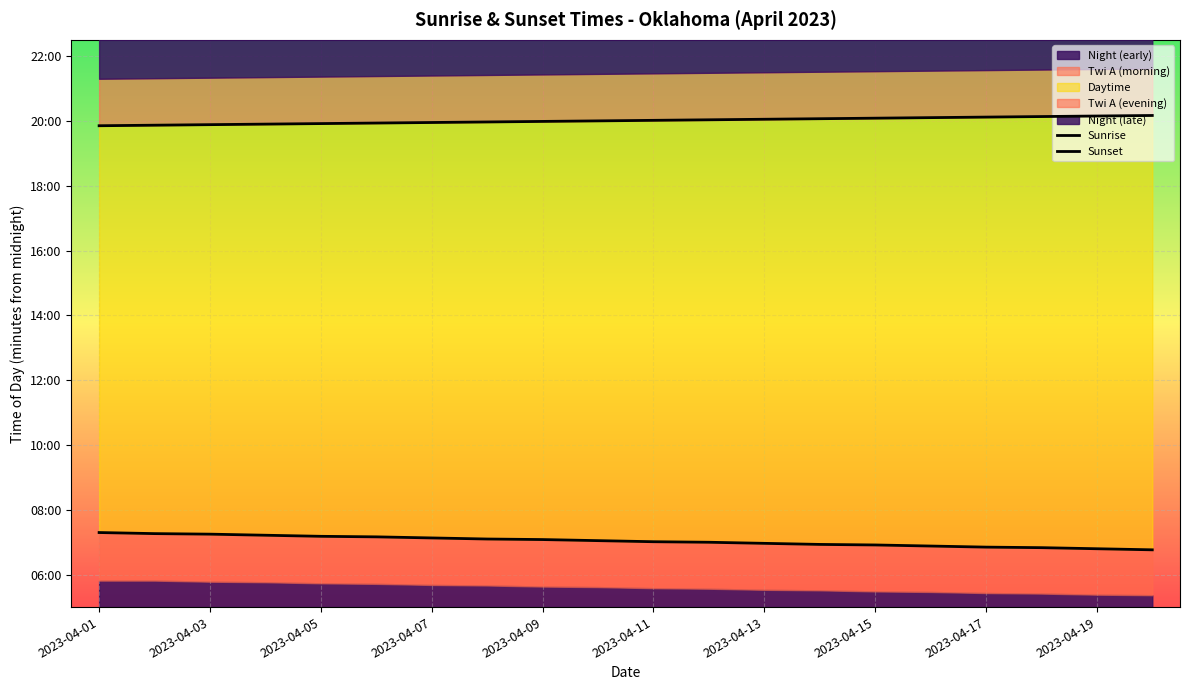

How many lines are shown in the chart?

2